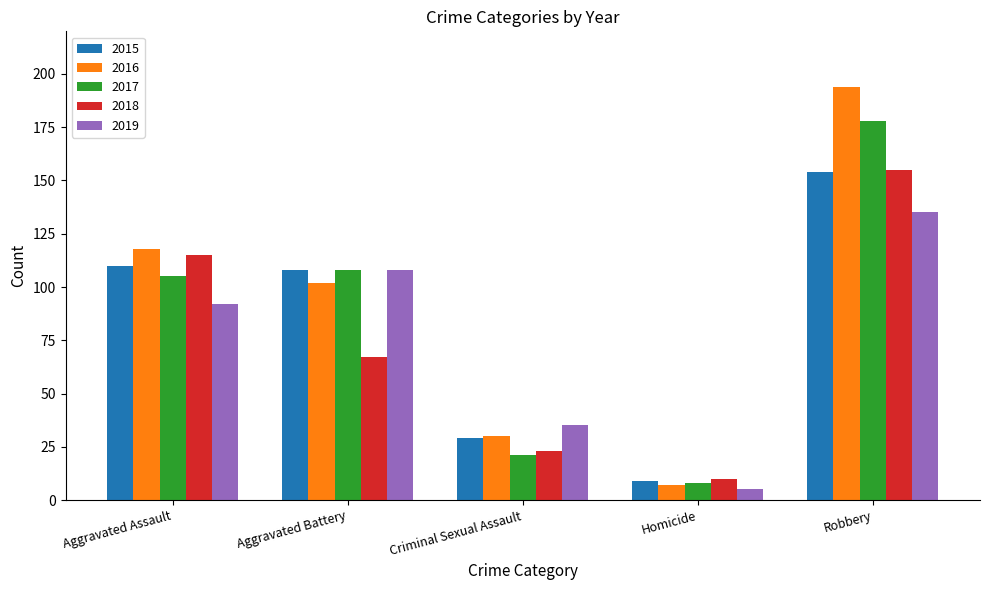

How many distinct data groups are displayed?

5